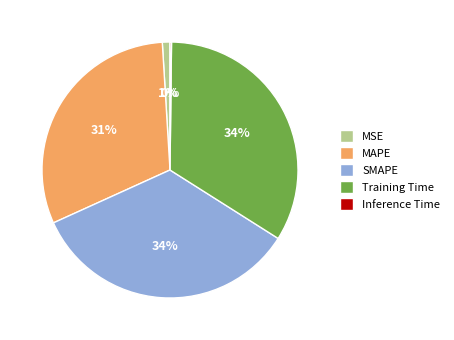

Is it true that Training Time is 22% of the pie?

False